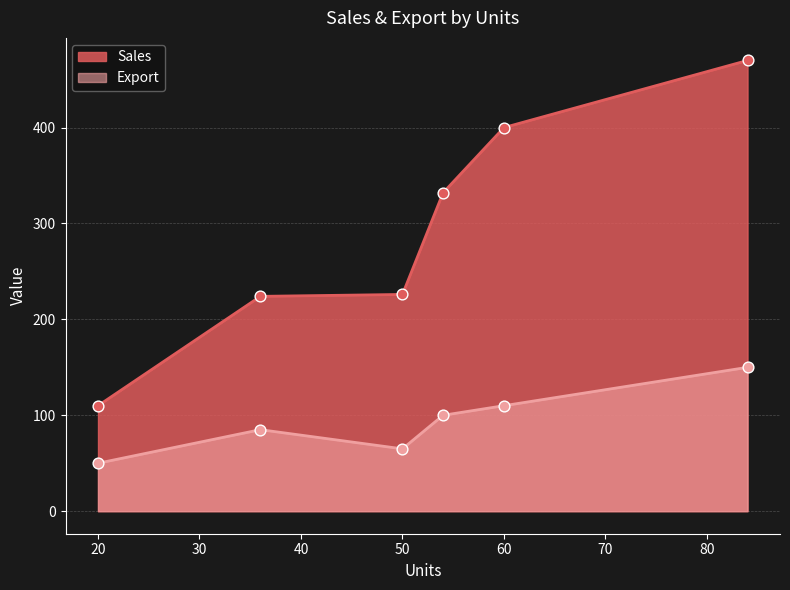

At how many categories does at least one series exceed 159?

5